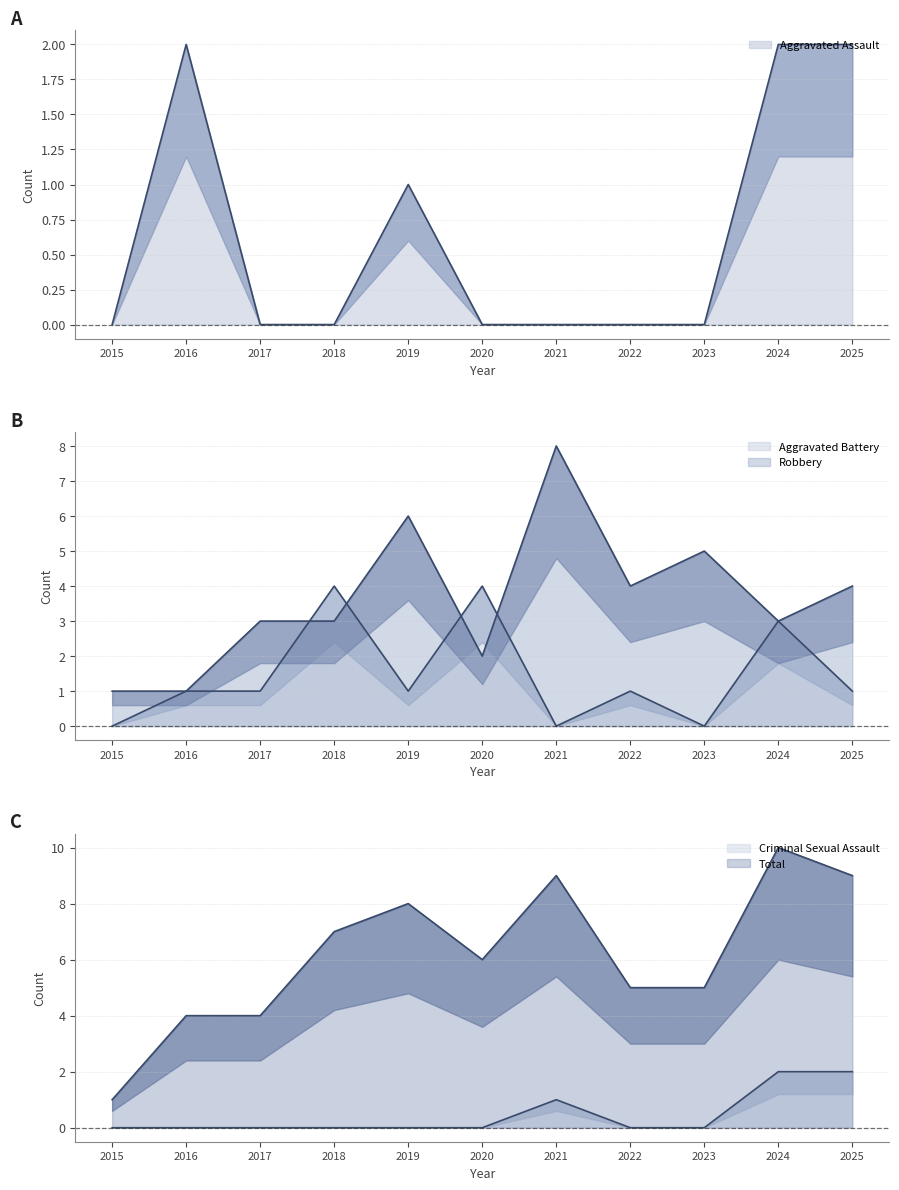

True or false: Criminal Sexual Assault and Total cross at least once.

False